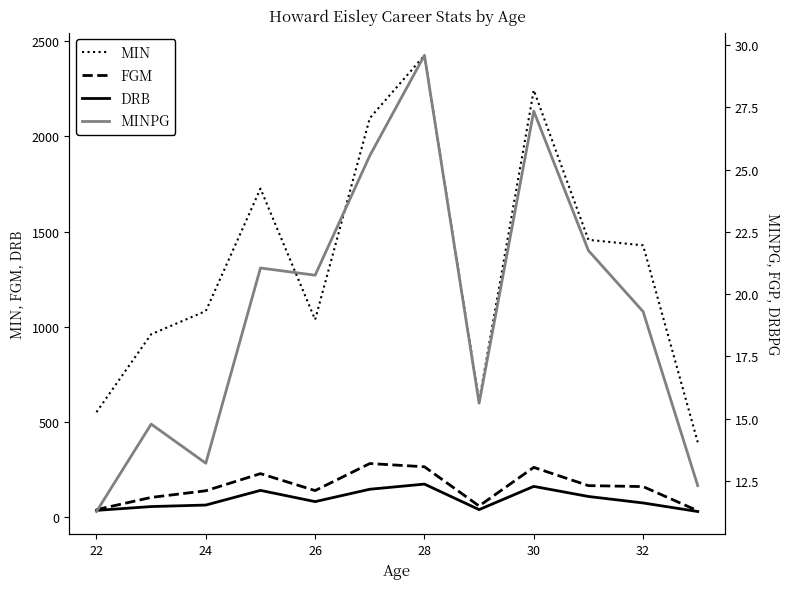

What is the difference between the maximum and minimum values in the FGM series?

248.0